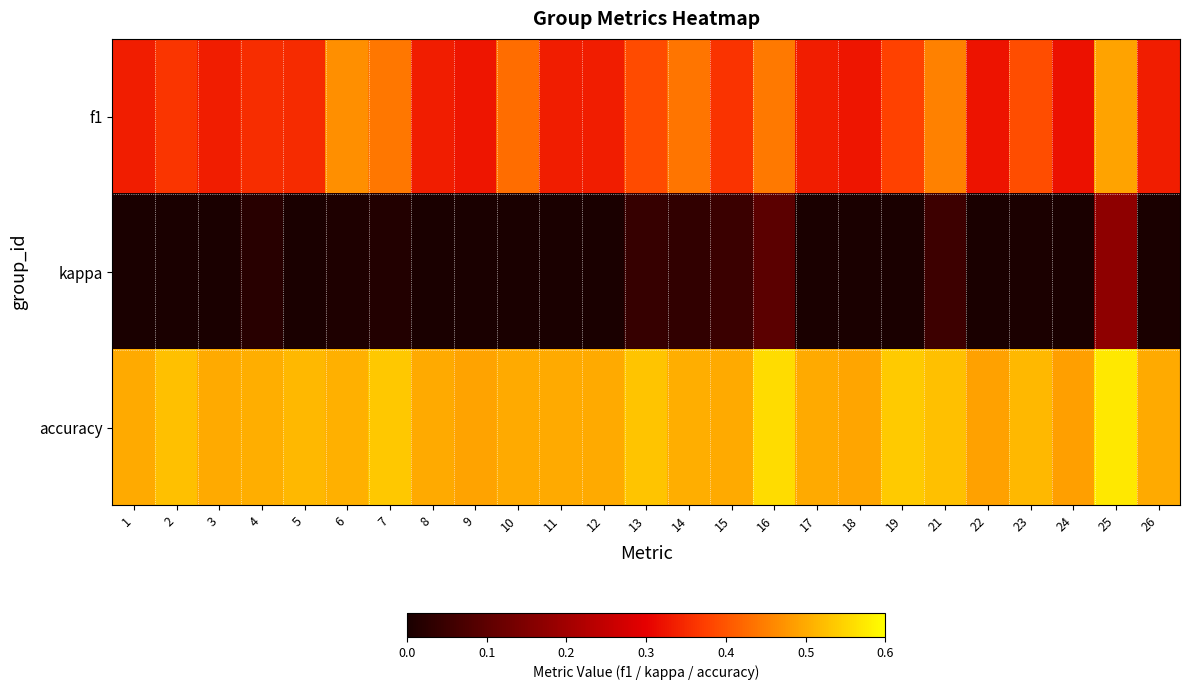

Which has a higher value, 21 or 14?

21